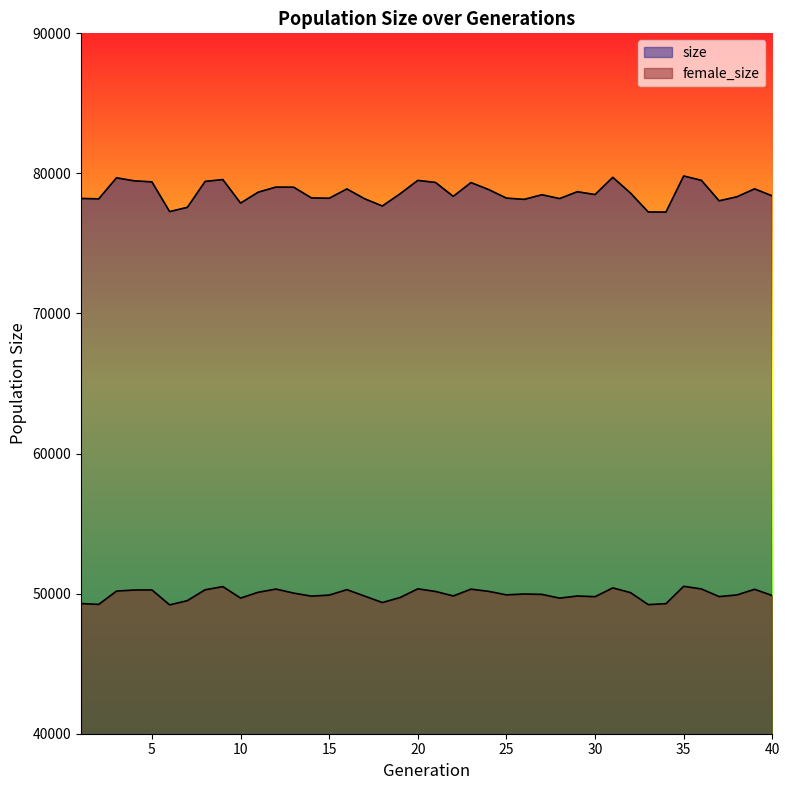

What is the value of the female_size point at the 1st from the left?

49292